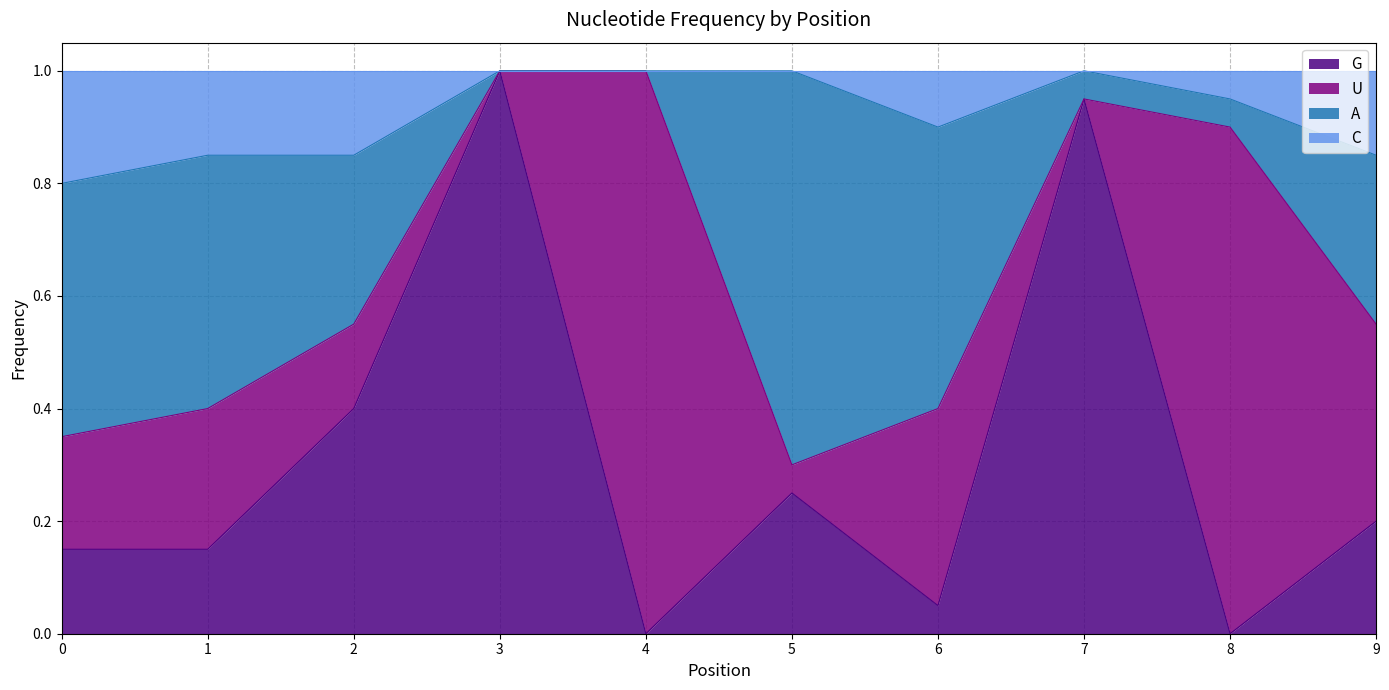

How many interior local valleys does the C series have?

1